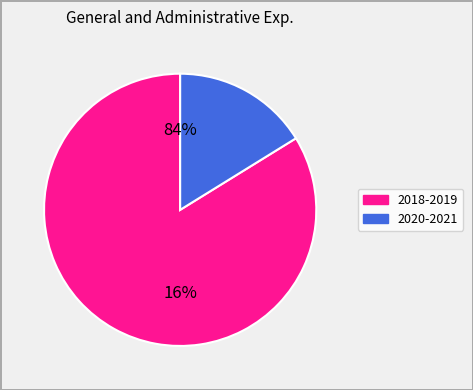

Combined, do 2020 and 2019 account for over 50%?

No